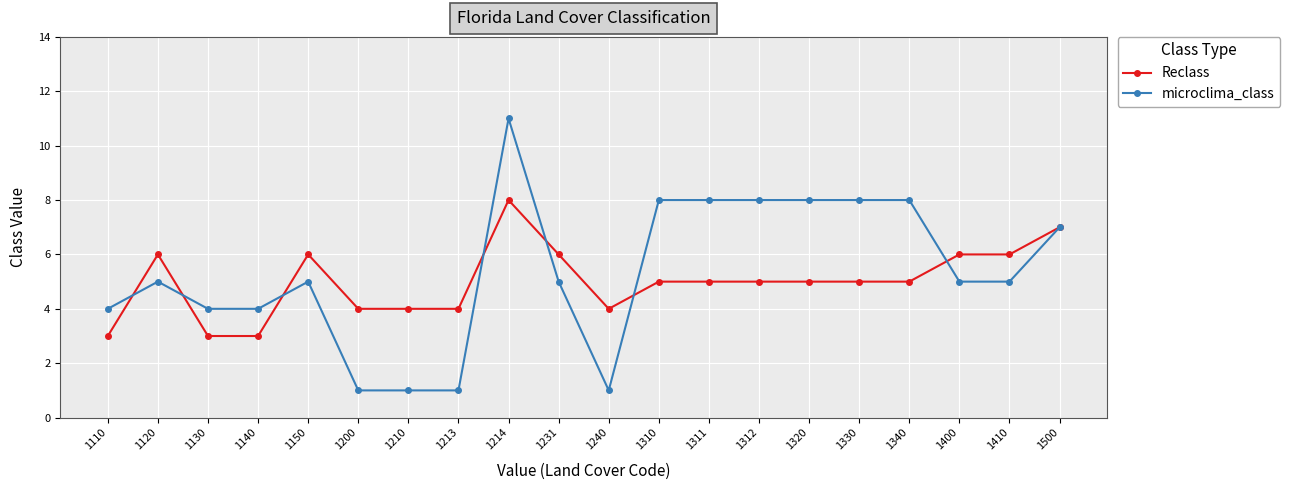

Count the number of data series in this chart.

2